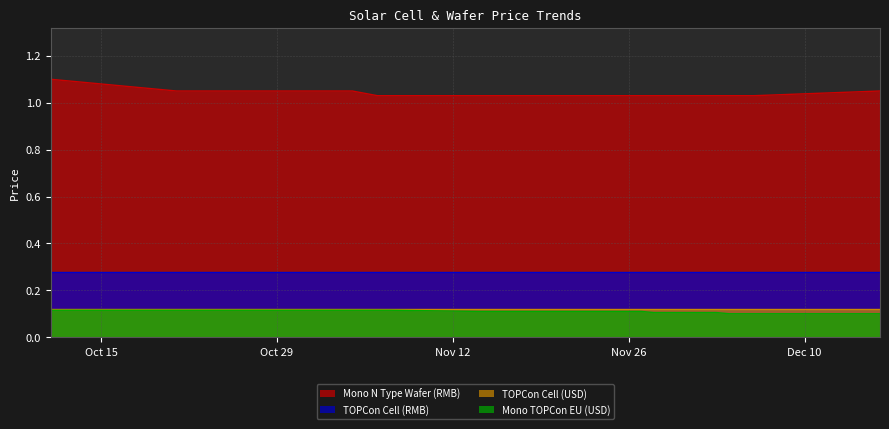

Which series changed the most between 2024-10-11 and 2024-12-05?

Mono N Type Wafer (RMB)